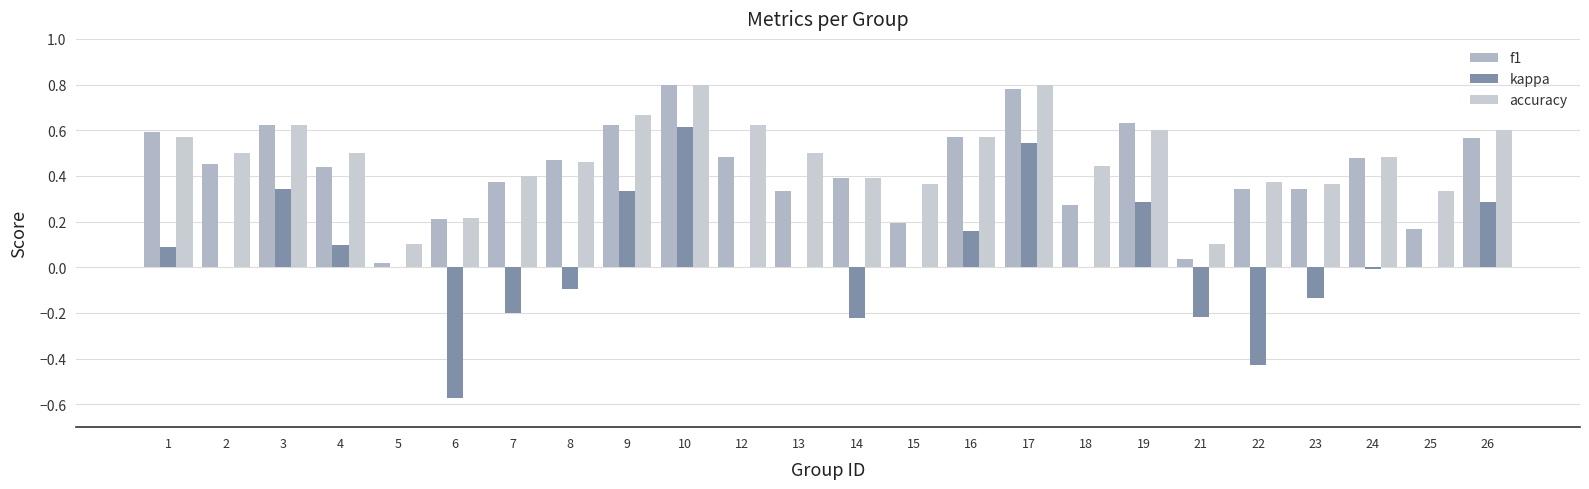

How many distinct data groups are displayed?

3